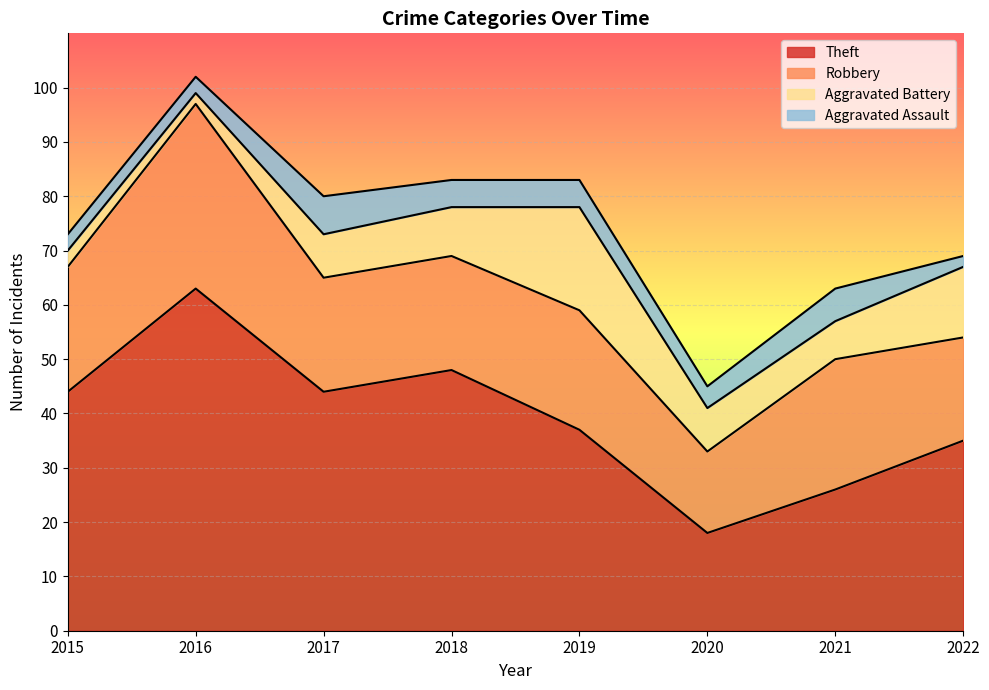

What are all the series names shown in the legend?

Theft, Robbery, Aggravated Battery, Aggravated Assault